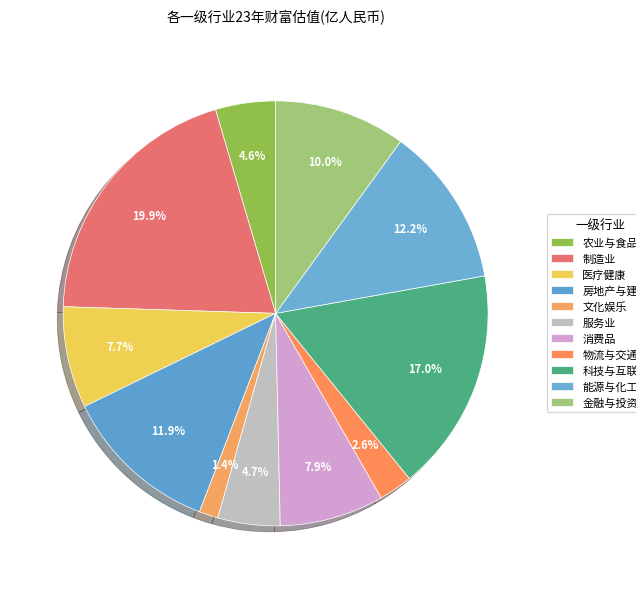

What portion of the pie excludes 科技与互联网?

83.0%